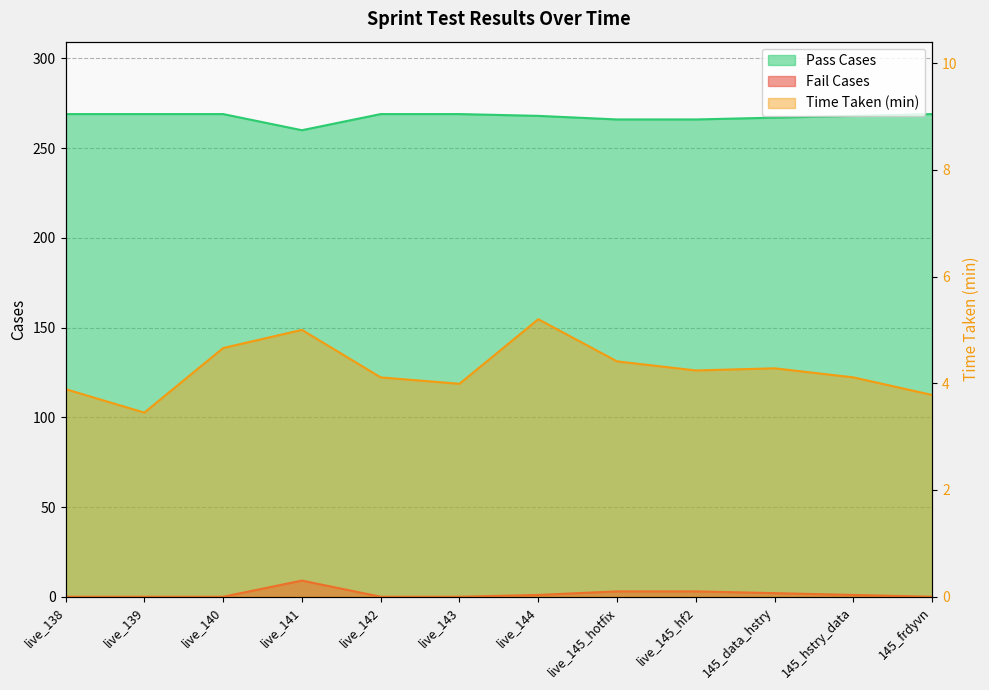

What is the label of the 7th point from the right?

live_143